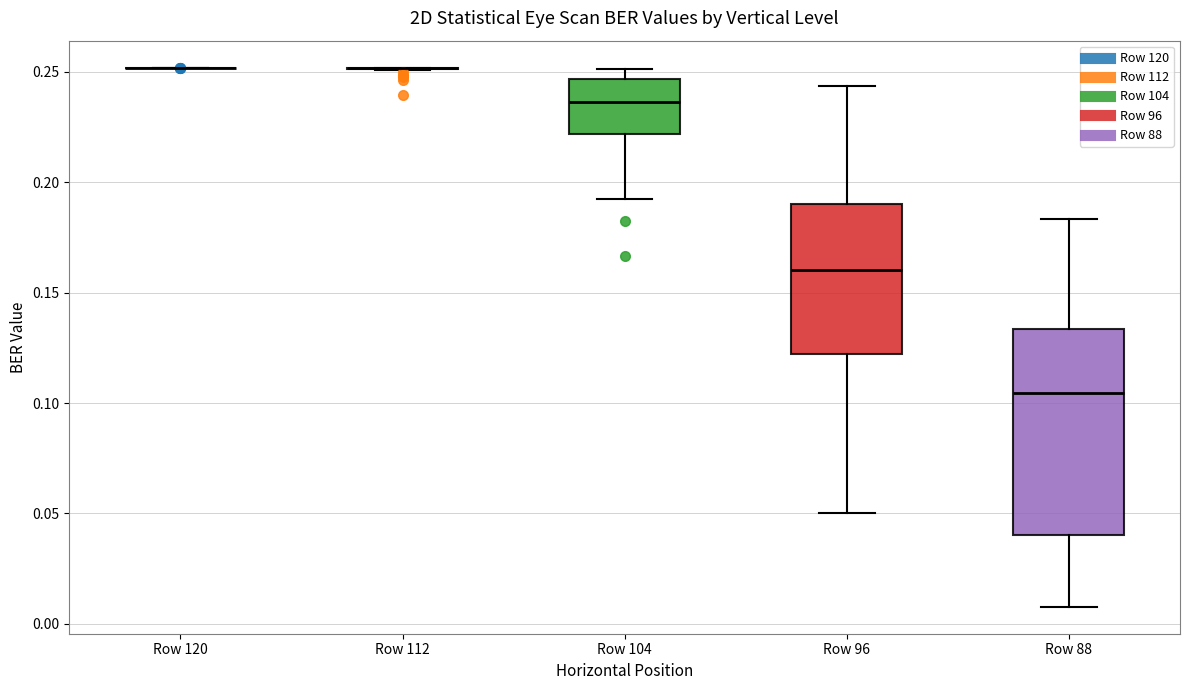

Reading left to right, transcribe this box plot: for each box, give where its median line is, the range the box spans, and where its two whiskers end, as read against the y-axis. The values are not printed on the chart, so give them approximately, as read against the axis.

Row 120: box collapsed to a line at 0.250, whiskers 0.250 to 0.250
Row 112: box collapsed to a line at 0.250, whiskers 0.250 to 0.250
Row 104: median 0.235, box 0.220 to 0.245, whiskers 0.195 to 0.250
Row 96: median 0.160, box 0.120 to 0.190, whiskers 0.050 to 0.245
Row 88: median 0.105, box 0.040 to 0.135, whiskers 0.010 to 0.185